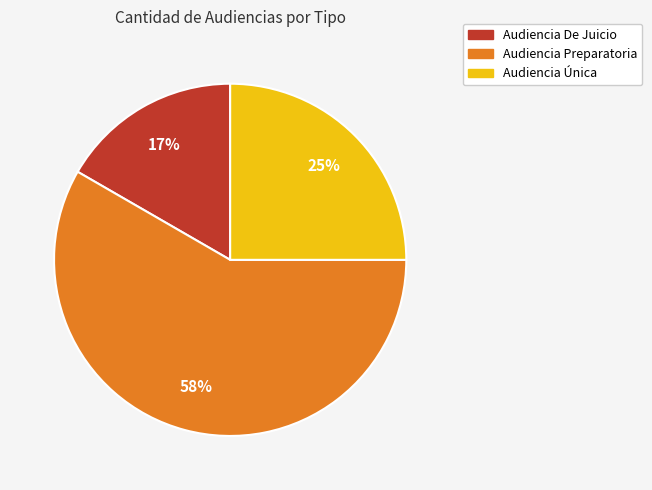

Rank the categories by value from highest to lowest.

Audiencia Preparatoria, Audiencia Única, Audiencia De Juicio